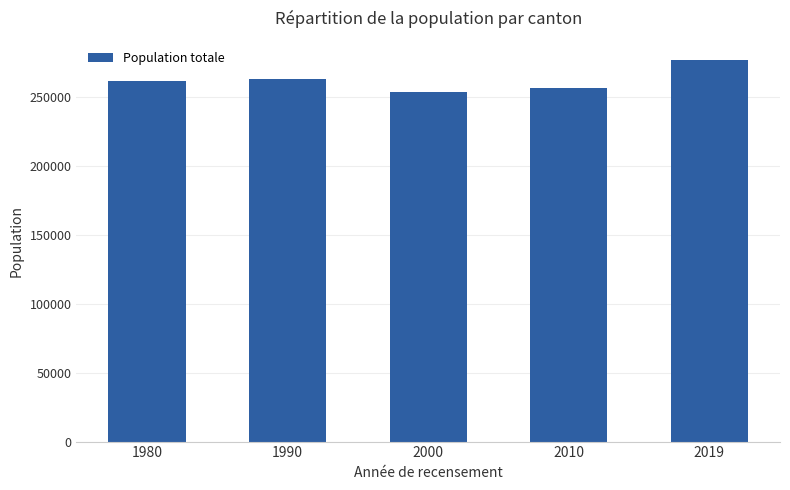

Between 1980 and 2000, which is larger?

1980